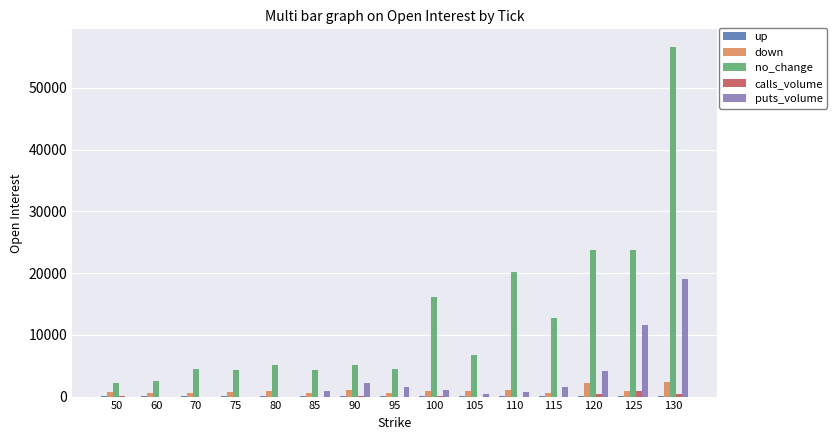

Which series has the largest total across all categories?

no_change